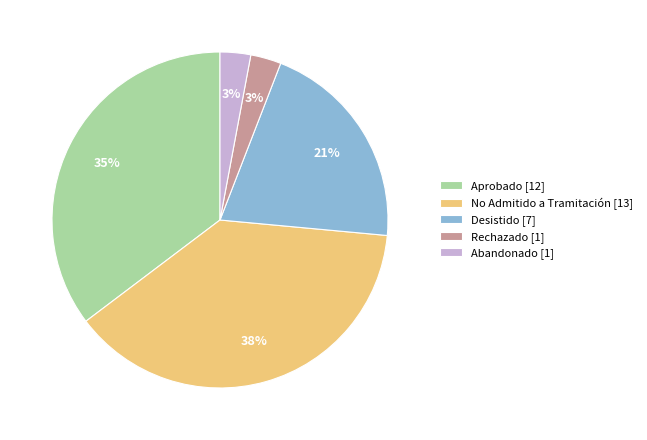

Which category has the biggest portion of the pie?

No Admitido a Tramitación [13]